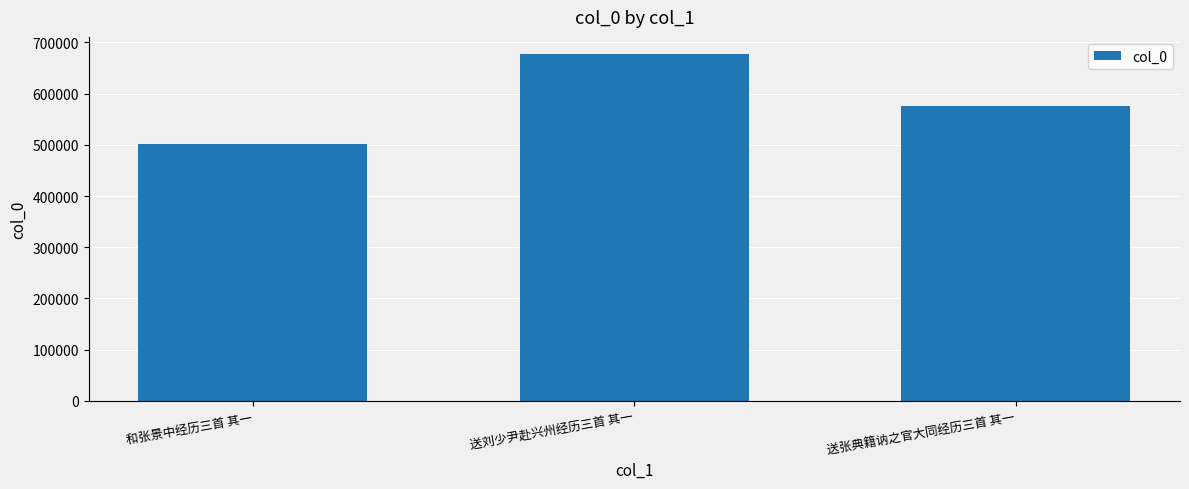

List the labels in order of value, smallest first.

和张景中经历三首 其一, 送张典籍讷之官大同经历三首 其一, 送刘少尹赴兴州经历三首 其一